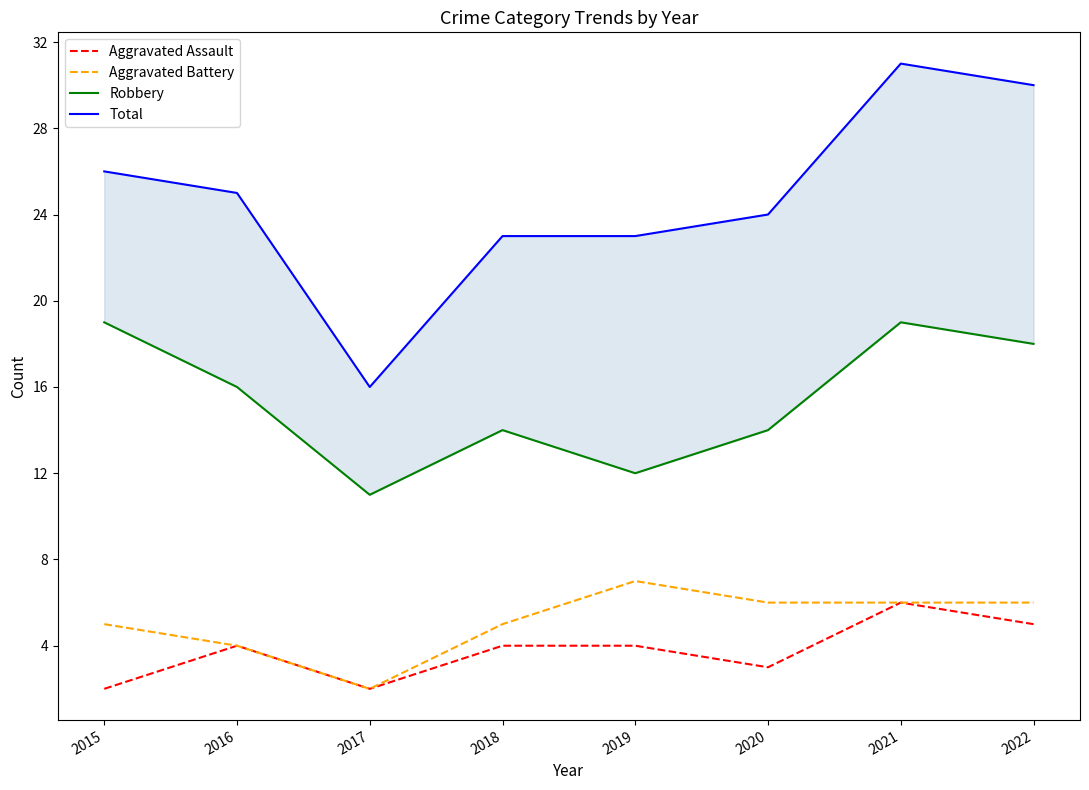

True or false: Total and Robbery intersect in this chart.

False